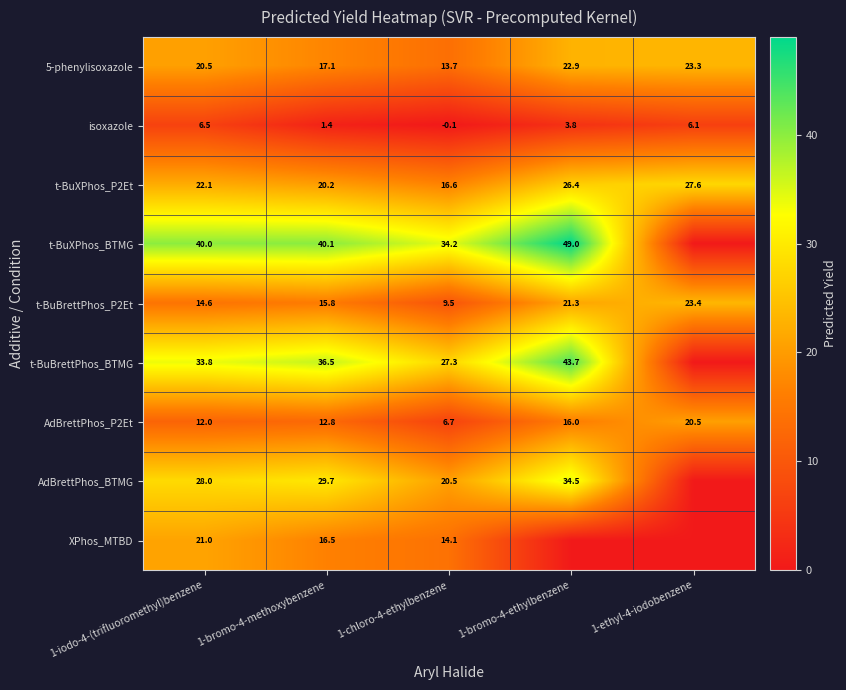

Count the number of data series in this chart.

9